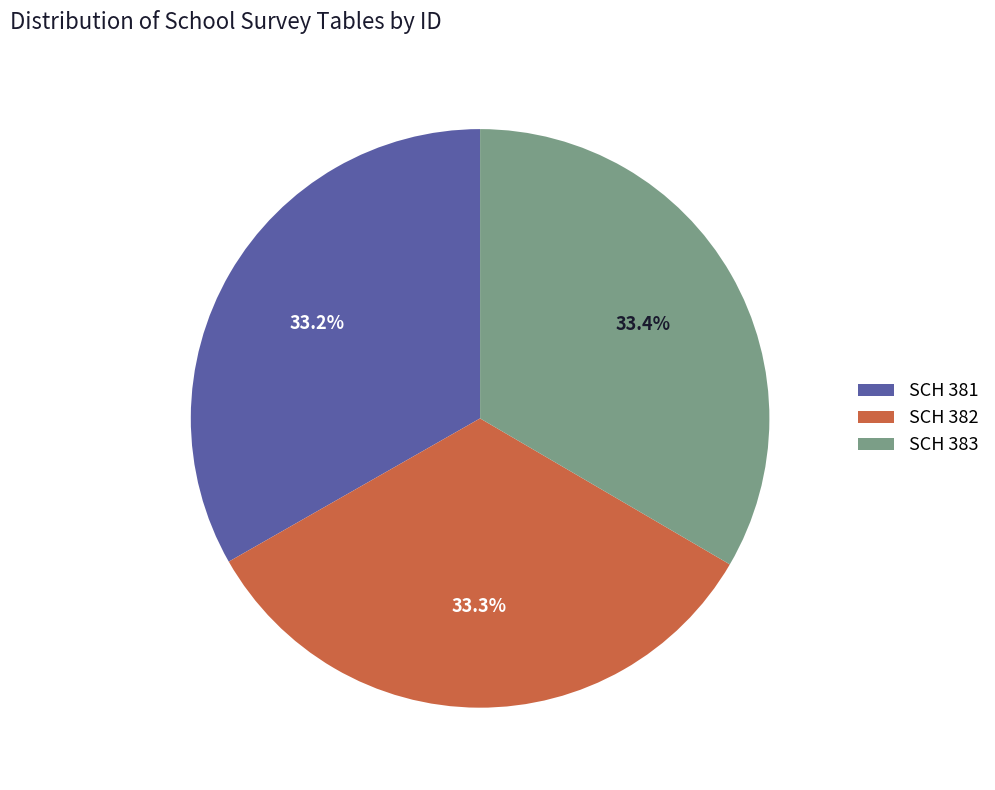

To the nearest percent, what is the combined percentage of SCH 383 and SCH 382?

67%